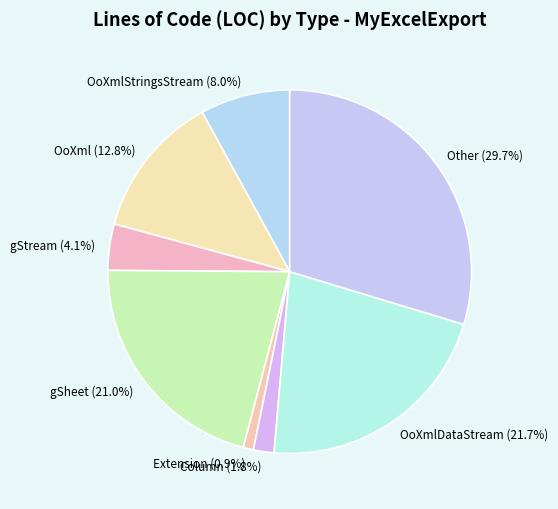

True or false: gSheet accounts for 21% of the total.

True